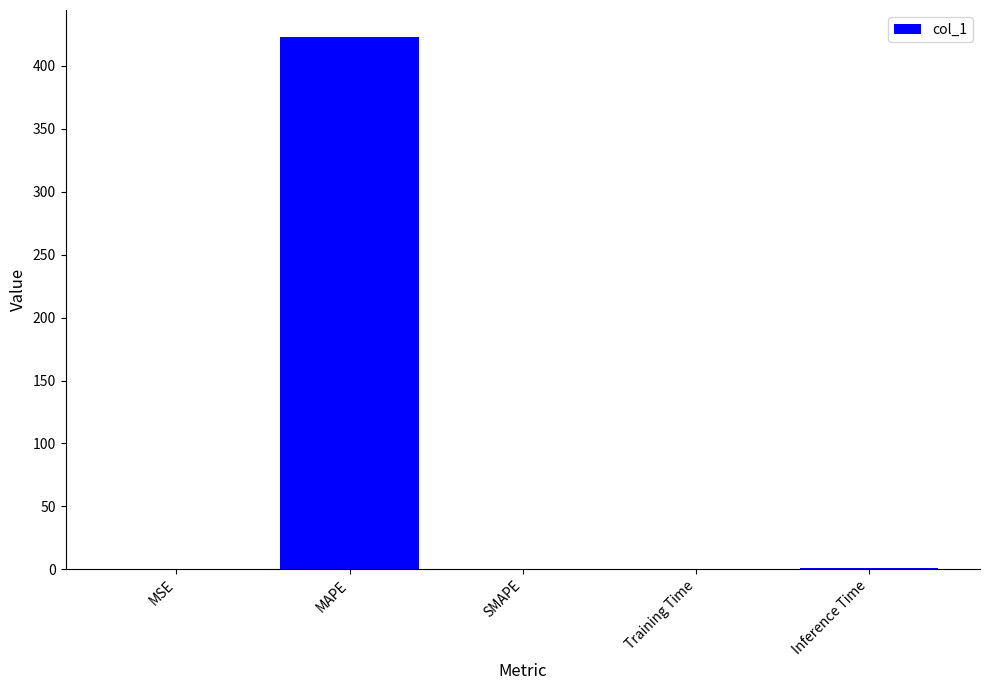

How many distinct data groups are displayed?

1